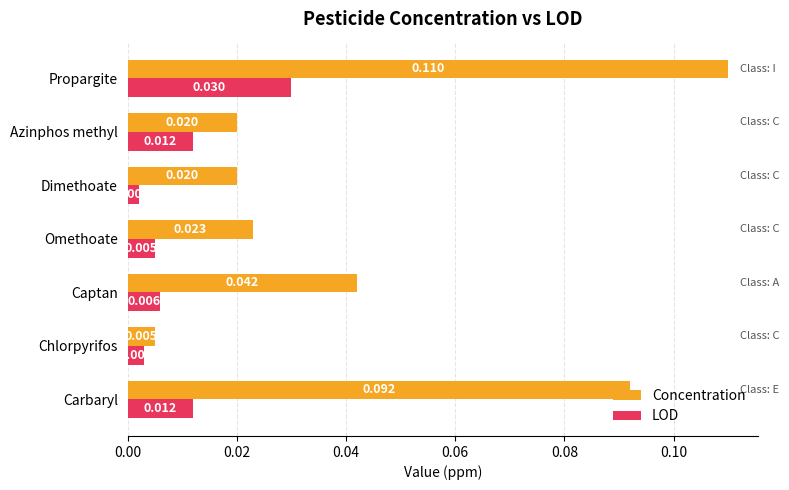

Which series has the widest spread of values?

Concentration